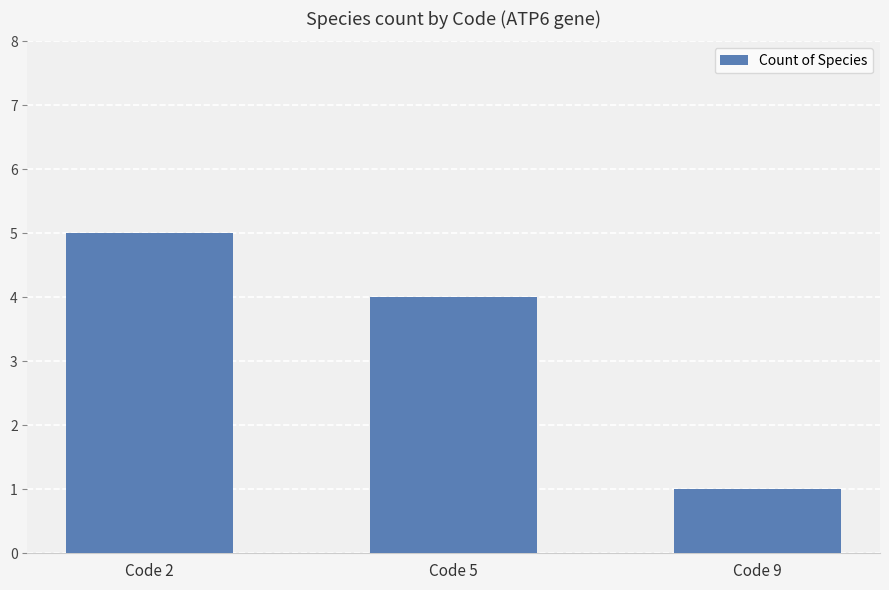

Are the bars grouped side by side (vs. stacked)?

No